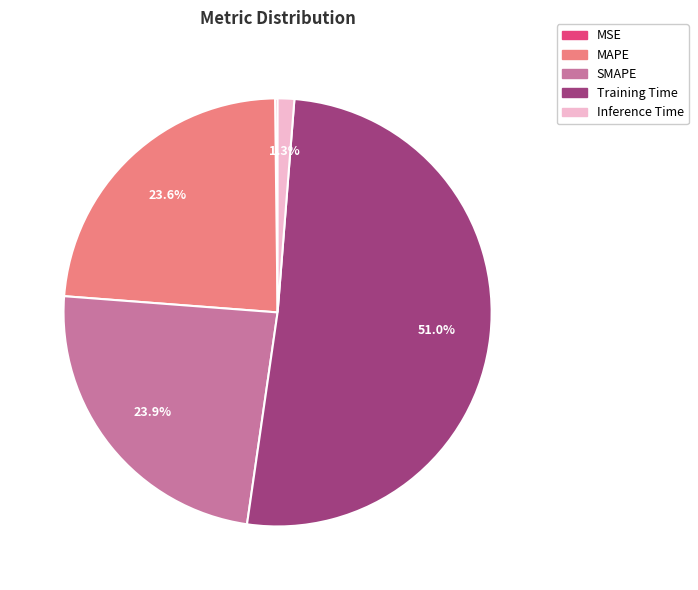

To the nearest percent, what percentage of the pie is SMAPE?

24%